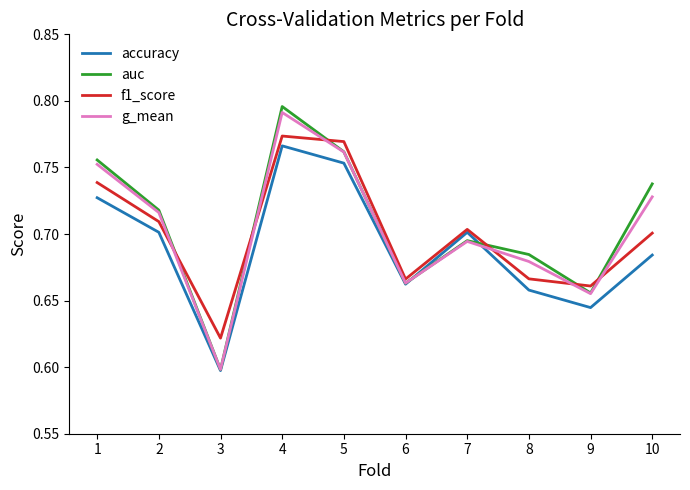

Where is g_mean nearest to the value 0?

3